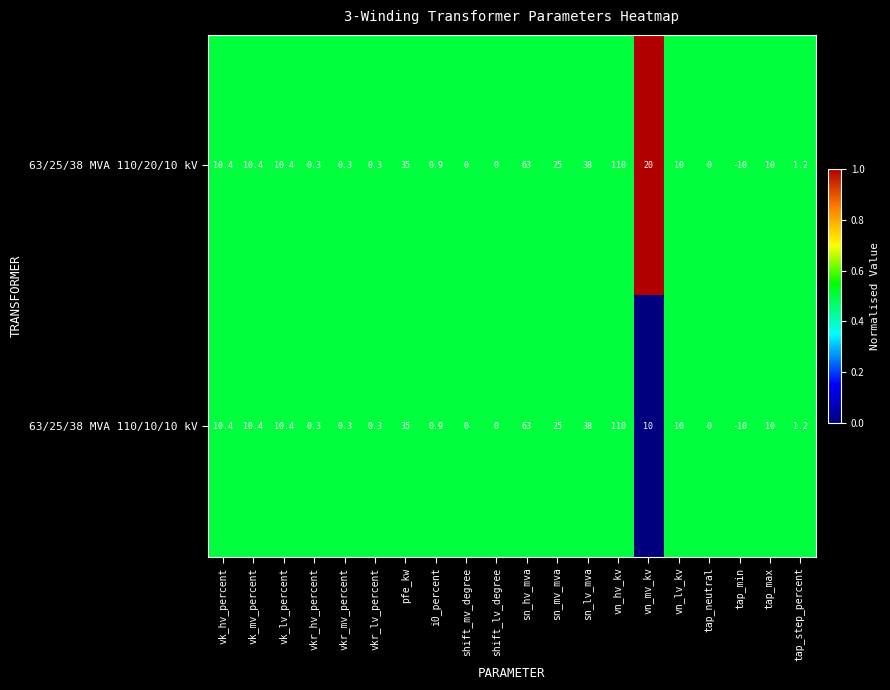

Which category has the highest value across all series?

vn_hv_kv